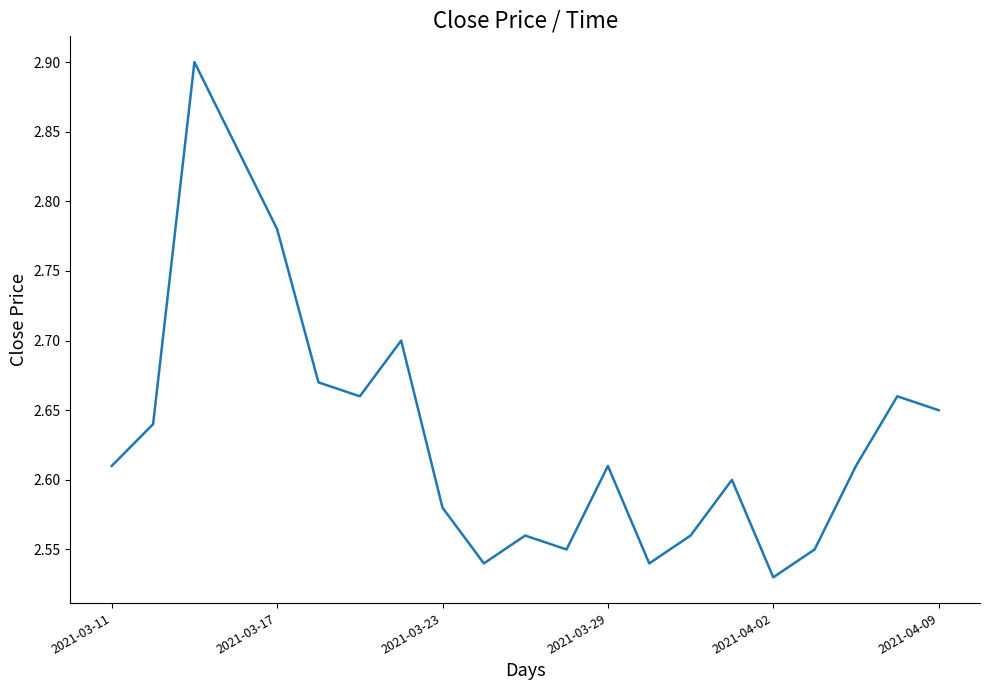

What is the maximum value shown in the chart?

2.9